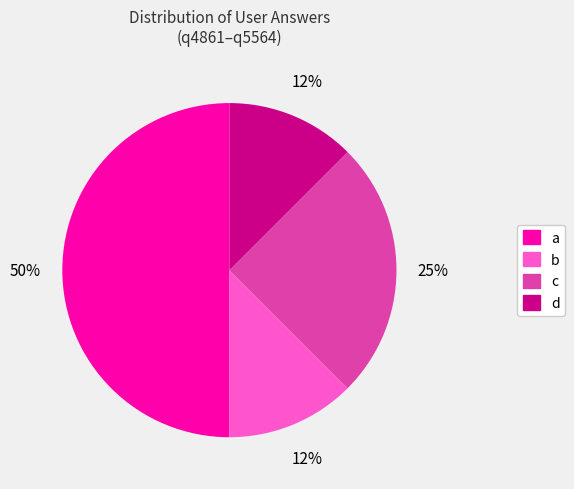

To the nearest percent, what portion does c represent?

25%